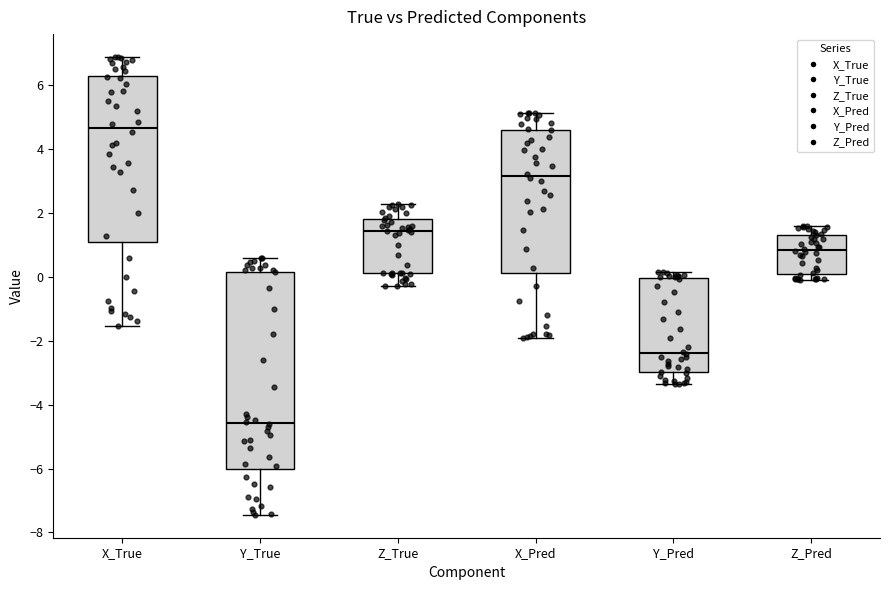

Reading left to right, read every box against the y-axis: the position of its median line, the range the box covers, and the ends of its whiskers. The values are not printed on the chart, so give them approximately, as read against the axis.

X_True: median 4.6, box 1.0 to 6.2, whiskers -1.6 to 6.8
Y_True: median -4.6, box -6.0 to 0.2, whiskers -7.4 to 0.6
Z_True: median 1.4, box 0.2 to 1.8, whiskers -0.2 to 2.2
X_Pred: median 3.2, box 0.2 to 4.6, whiskers -2.0 to 5.2
Y_Pred: median -2.4, box -3.0 to 0.0, whiskers -3.4 to 0.2
Z_Pred: median 0.8, box 0.0 to 1.4, whiskers 0.0 (just below the box's lower edge) to 1.6